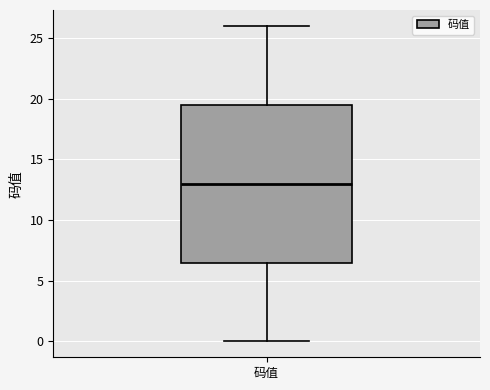

Read this box plot against the y-axis: the position of the median line, the range covered by the box, and the ends of both whiskers. The values are not printed on the chart, so give them approximately, as read against the axis.

median 13.0, box 6.5 to 19.5, whiskers 0.0 to 26.0